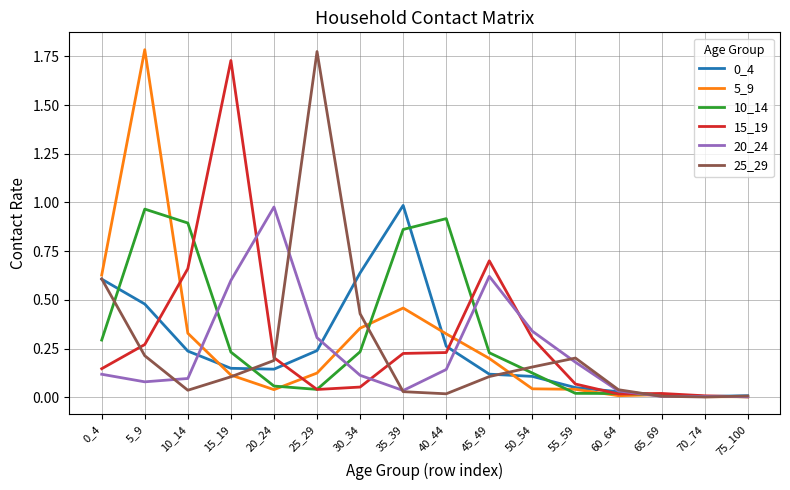

Which category has the highest value in the 25_29 series?

25_29